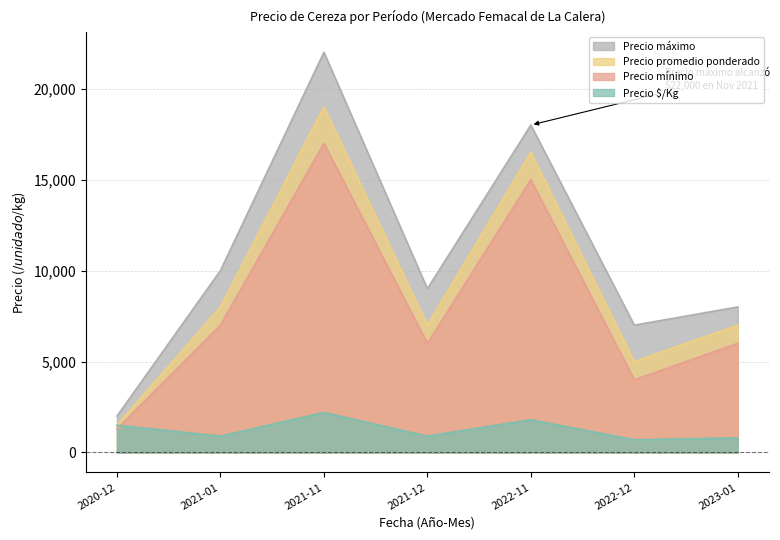

True or false: Precio promedio ponderado and Precio $/Kg intersect in this chart.

False